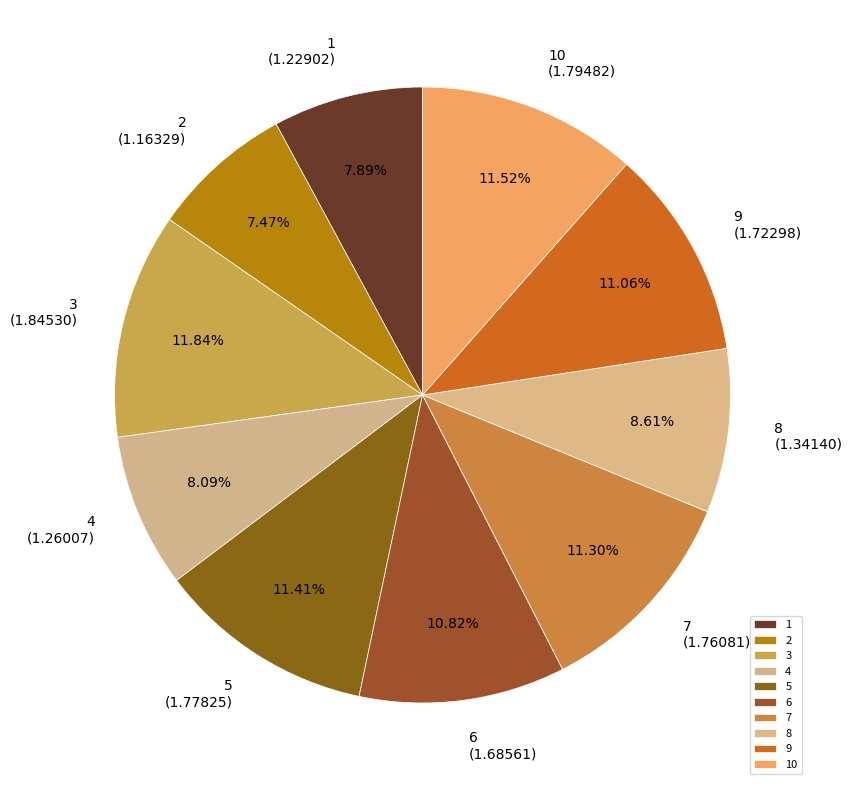

Approximately how many times larger is the value at 4 compared to 6?

0.7